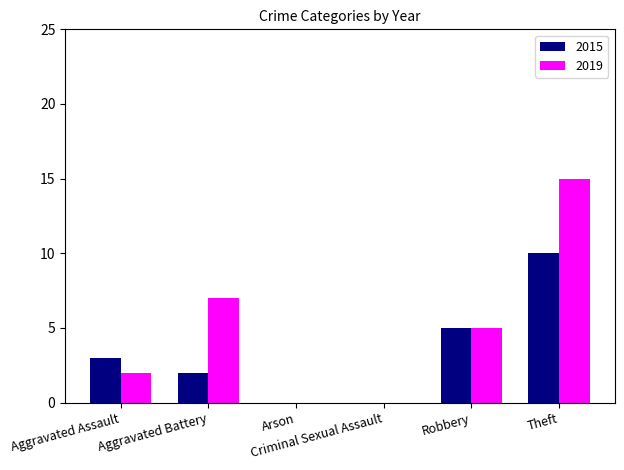

Reading left to right, extract all data points from this chart.

2015: 3	2	0	0	5	10
2019: 2	7	0	0	5	15